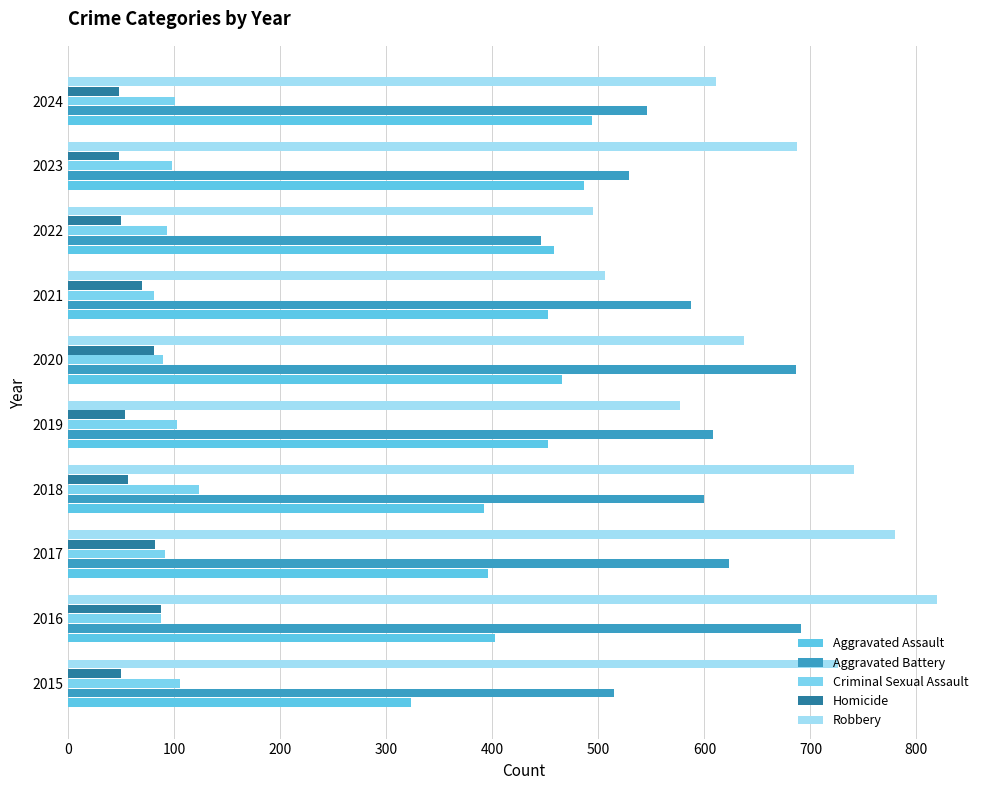

What is the lowest value of the Robbery series?

495